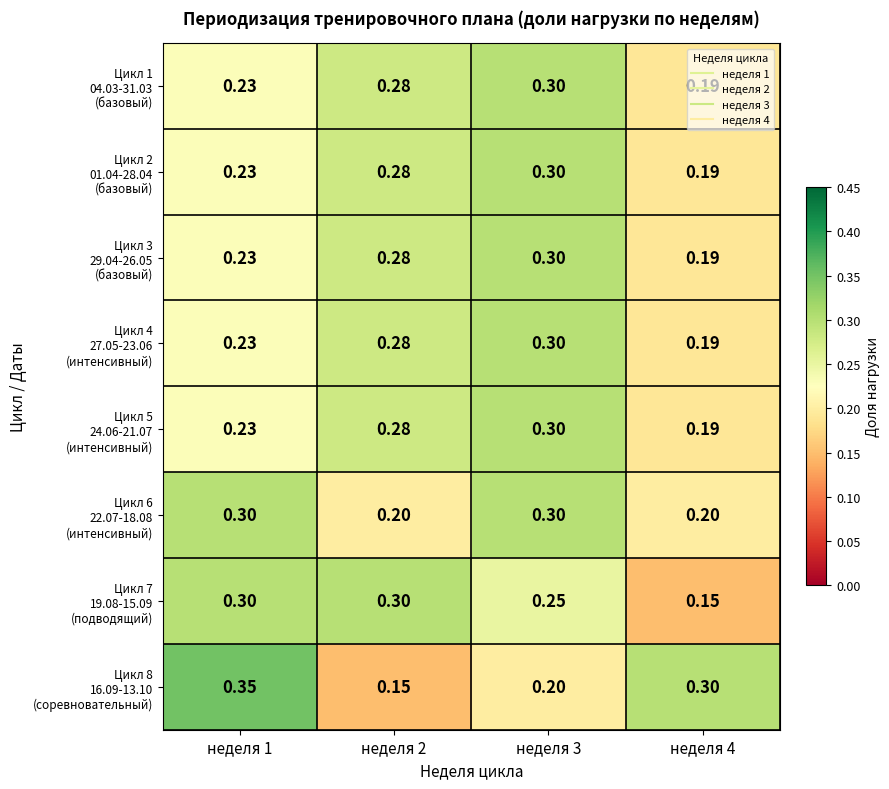

How many categories are shown in the chart?

4